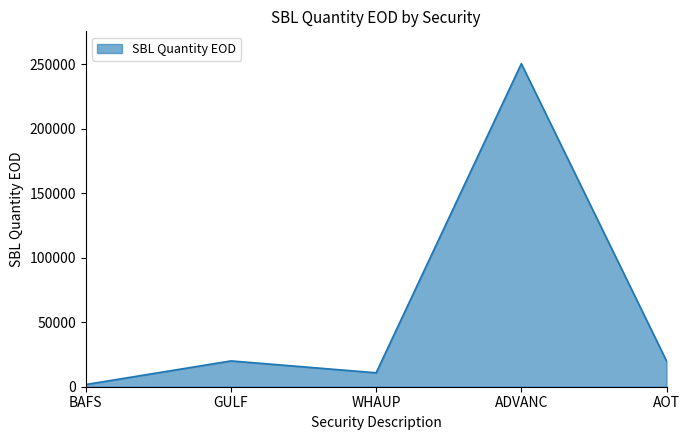

Does the chart display data point markers on the line(s)?

No